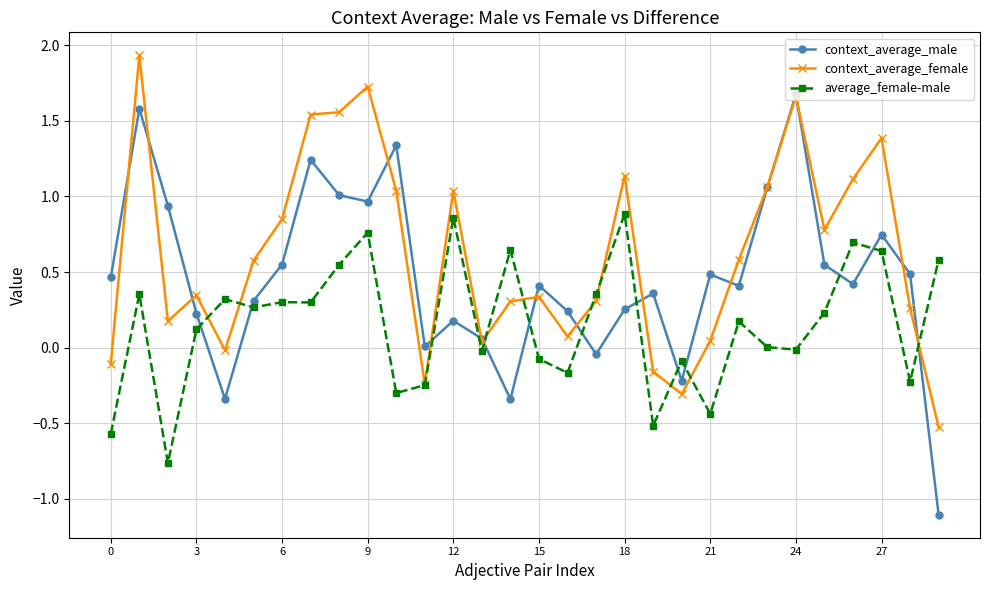

What is the difference between the maximum and minimum values in the context_average_female series?

2.5